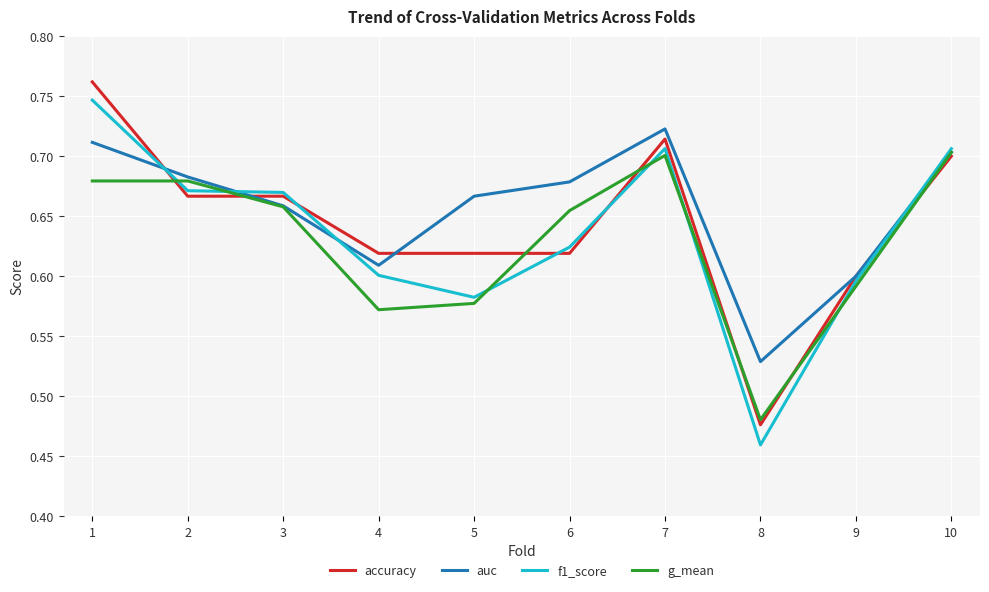

The f1_score series shows 0.6 at 9. True or false?

True